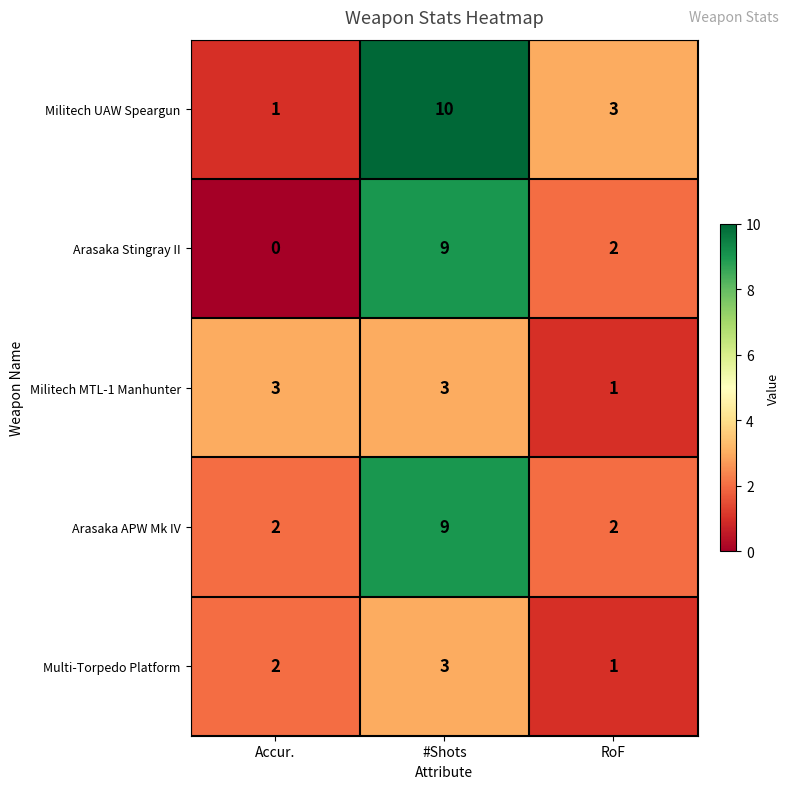

Rank the categories by Arasaka Stingray II value from highest to lowest.

#Shots, RoF, Accur.